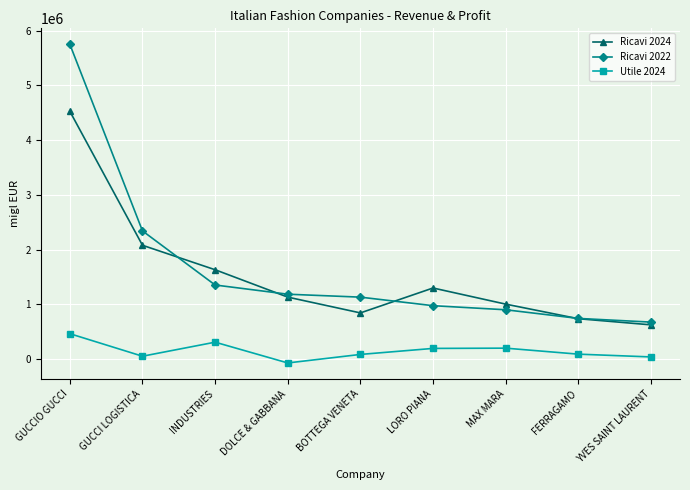

Does the chart display data point markers on the line(s)?

Yes